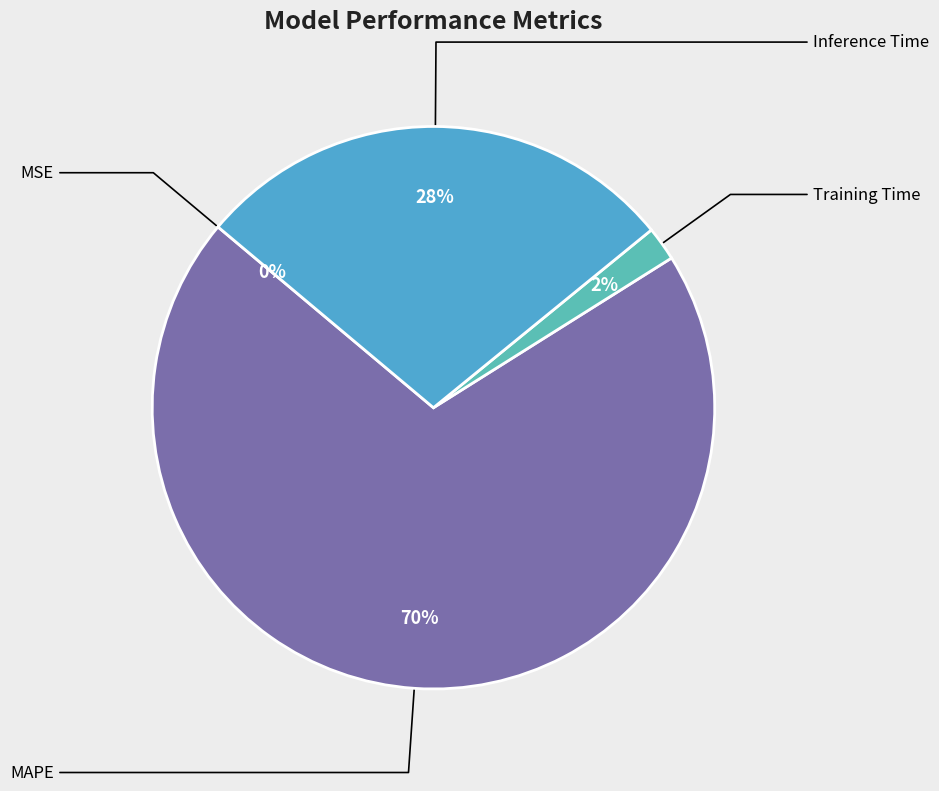

Which slice represents more than half of the pie?

MAPE